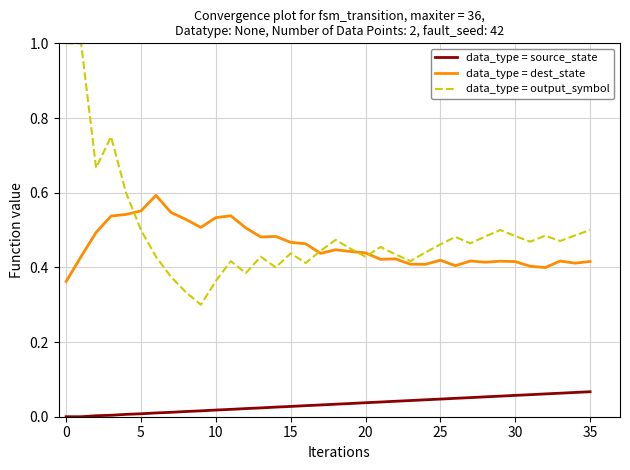

Which series has the widest spread of values?

data_type = output_symbol